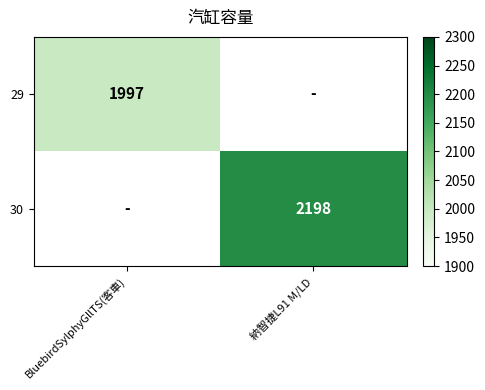

The value of 30 at 納智捷L91 M/LD is 2198. True or false?

True